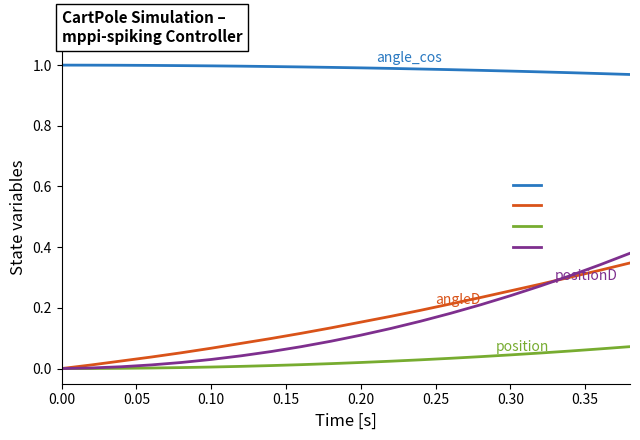

Which series has the largest total across all categories?

angle_cos